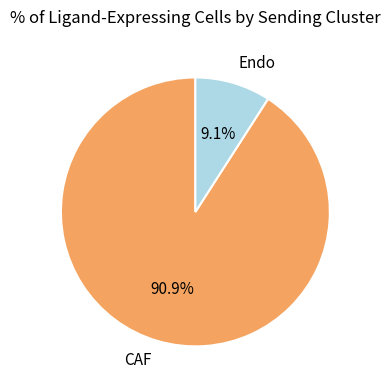

Which has a higher value, CAF or Endo?

CAF